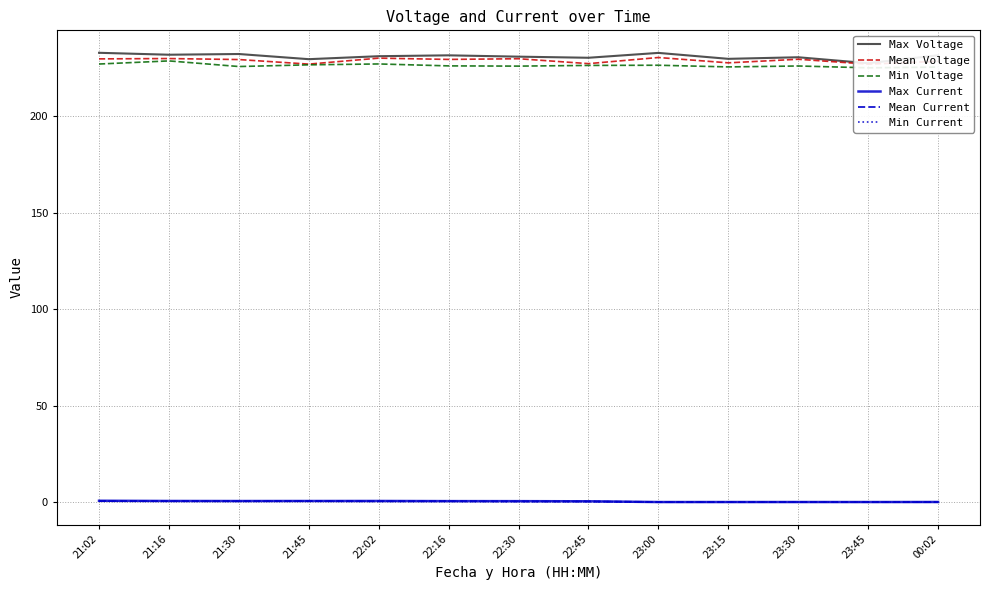

What is the difference between the Mean Voltage values at 23:00 and 00:02?

2.0